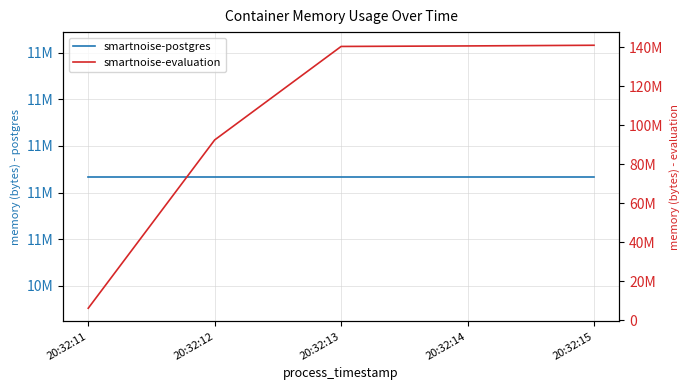

What is the maximum value shown in the chart?

140967936